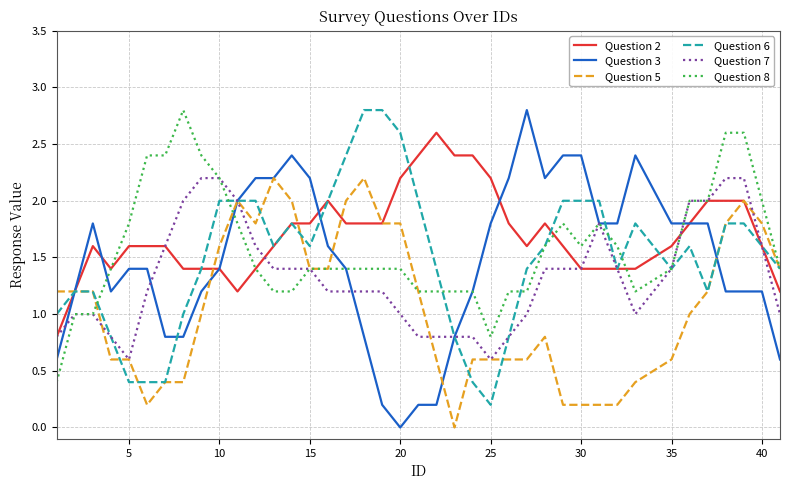

What is the lowest value of the Question 2 series?

0.8